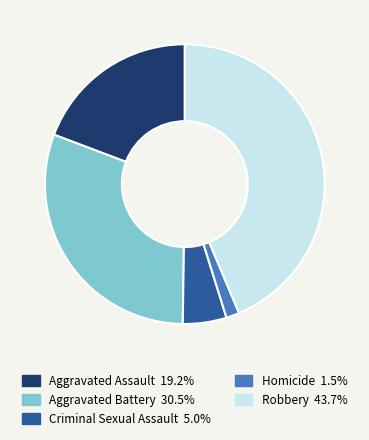

Rank the categories by value from lowest to highest.

Homicide, Criminal Sexual Assault, Aggravated Assault, Aggravated Battery, Robbery